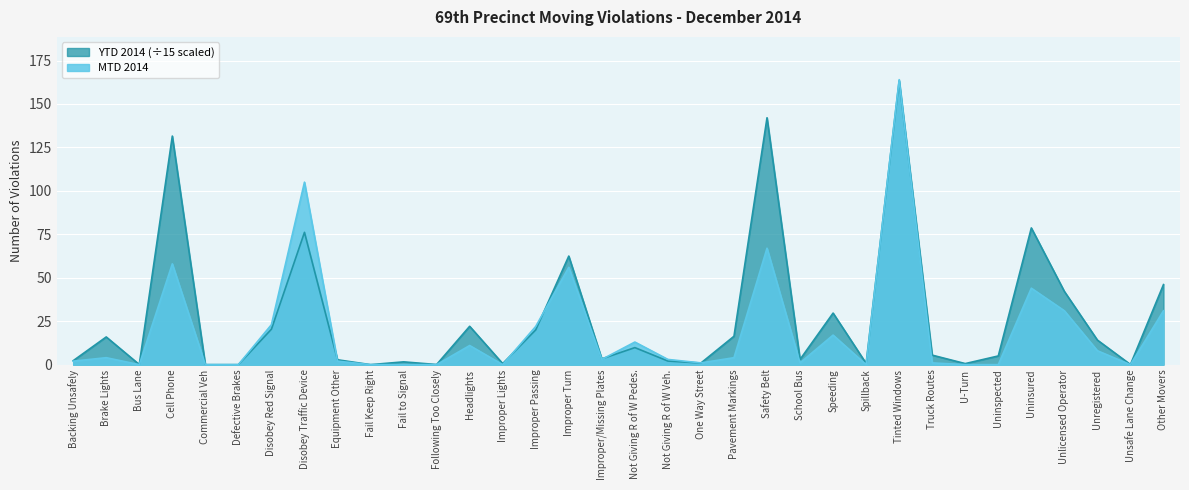

Reading left to right, extract all data points from this chart.

MTD 2014: 2.0	4.0	0.0	58.0	0.0	0.0	23.0	105.0	2.0	0.0	0.0	0.0	11.0	0.0	22.0	56.0	3.0	13.0	3.0	1.0	4.0	67.0	1.0	17.0	0.0	164.0	1.0	0.0	0.0	44.0	31.0	8.0	0.0	31.0
YTD 2014: 2.3	15.9	0.1	131.5	0.0	0.0	20.4	76.1	2.8	0.0	1.6	0.1	22.1	0.6	20.0	62.5	3.3	9.8	2.1	0.9	16.3	142.1	3.0	29.7	0.7	163.3	5.5	0.6	5.0	78.7	42.1	14.1	0.1	46.1